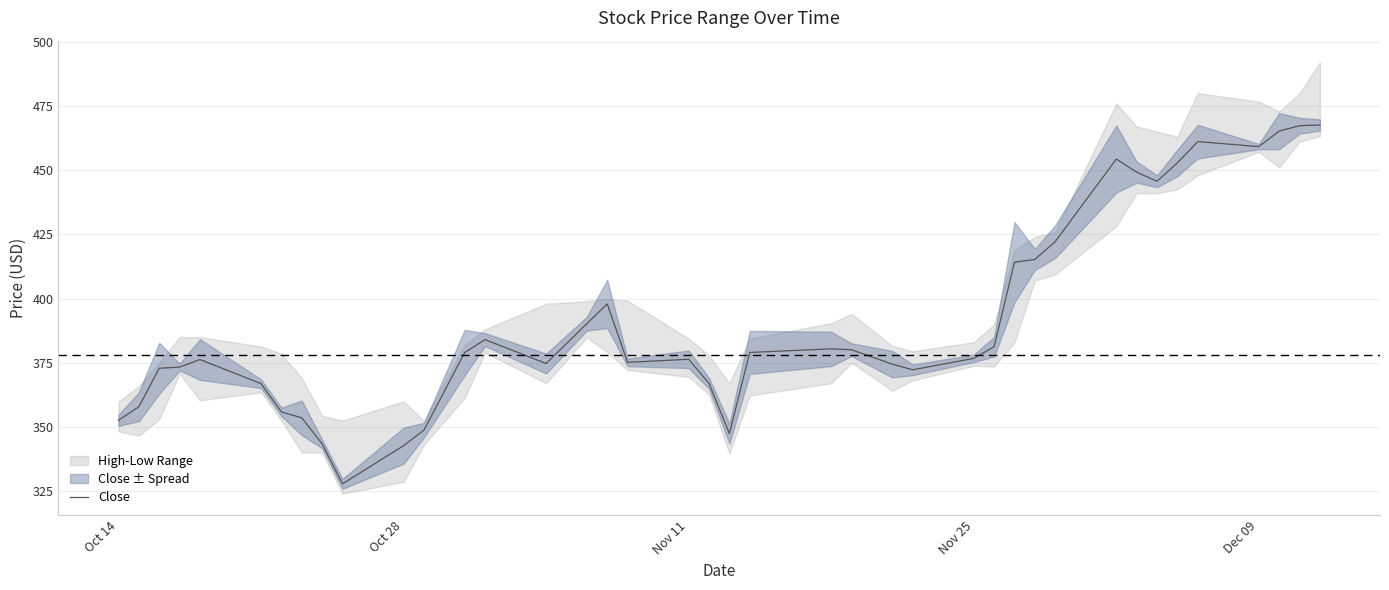

What is the value of the 5th point from the left?

376.2